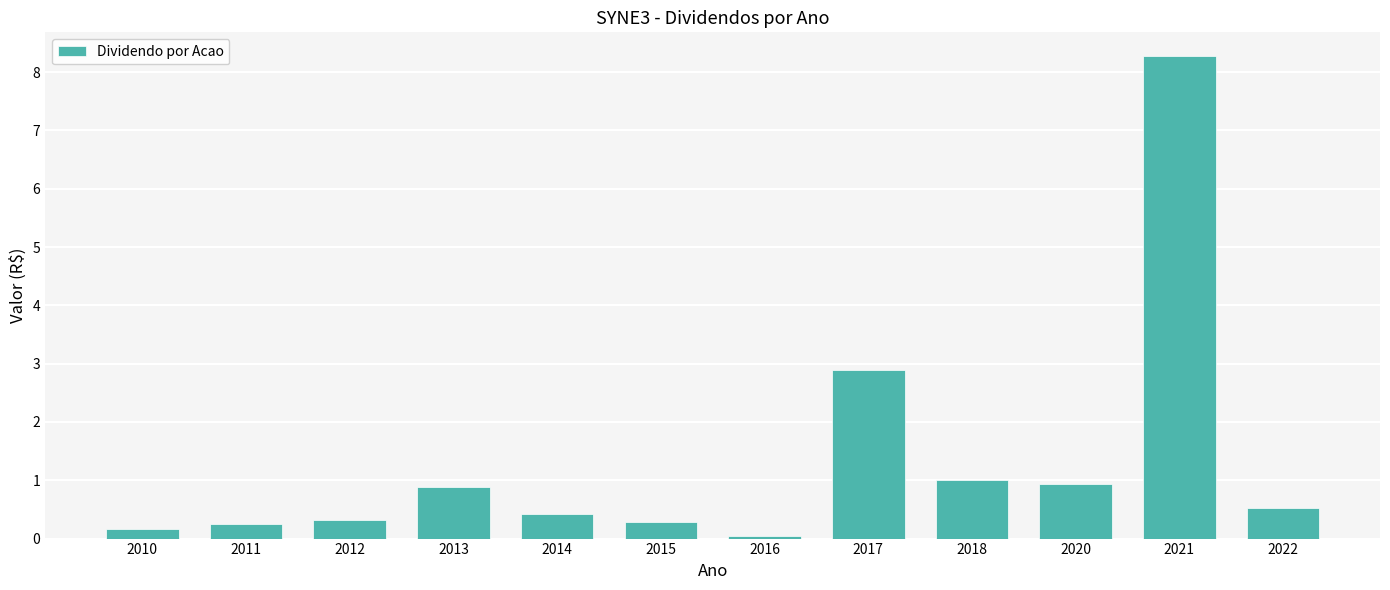

What is the value of the 4th bar from the left?

0.9